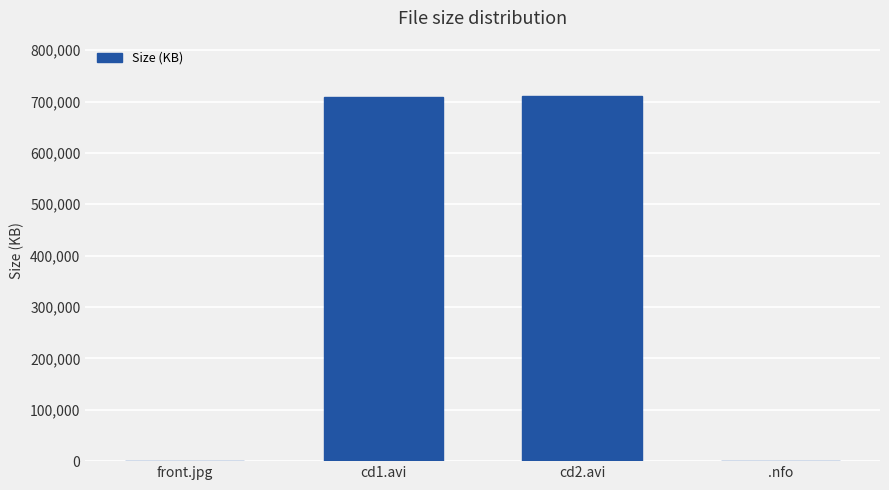

What is the greatest value displayed?

711669.8